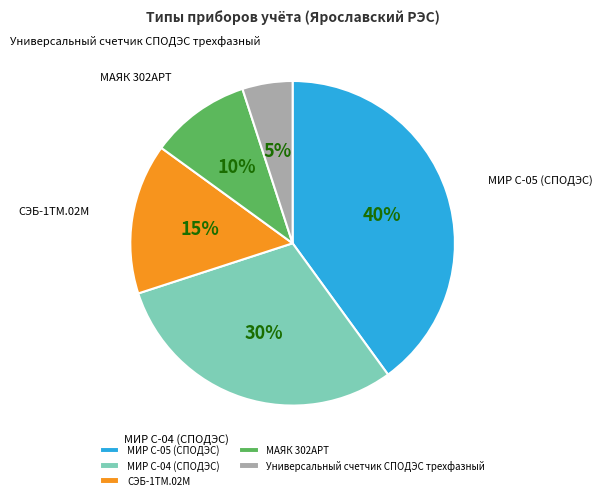

Rank the categories by value from highest to lowest.

МИР С-05 (СПОДЭС), МИР С-04 (СПОДЭС), СЭБ-1ТМ.02М, МАЯК 302АРТ, Универсальный счетчик СПОДЭС трехфазный